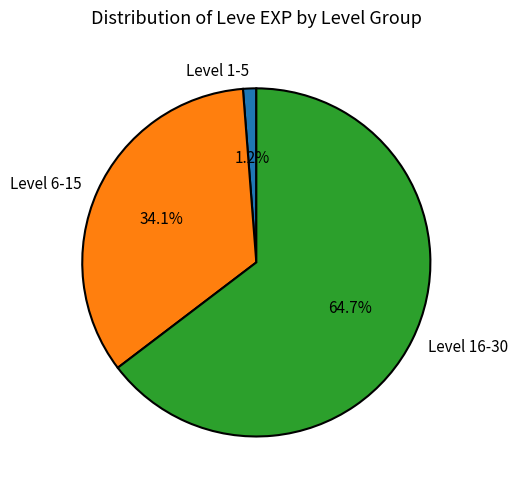

Approximately how many times larger is the value at Level 16-30 compared to Level 6-15?

1.9